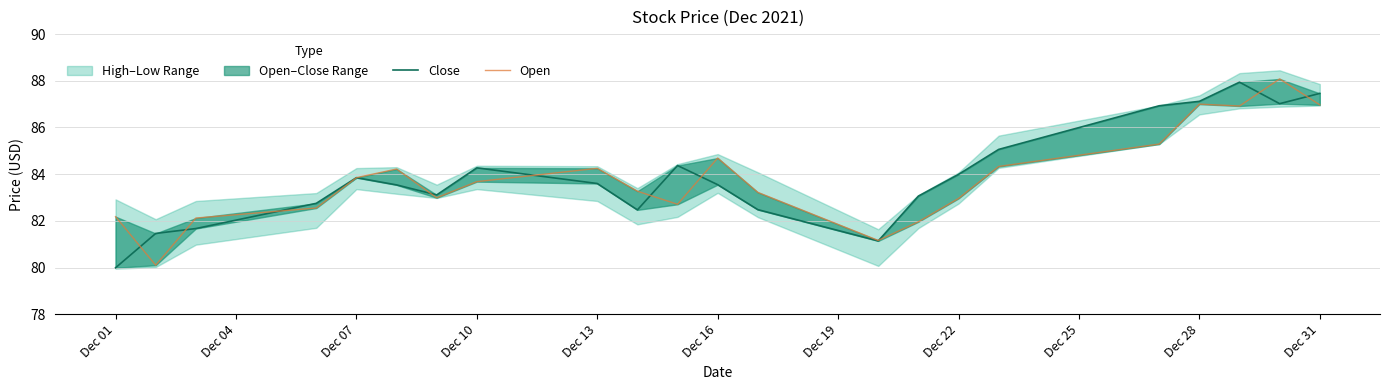

What value does the Close series have at Dec 28?

87.1